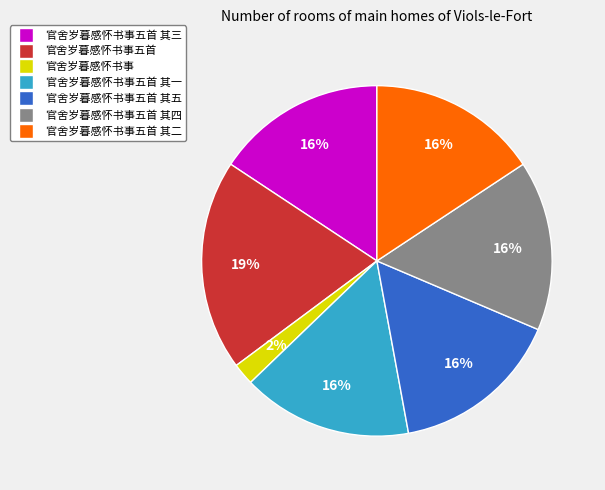

To the nearest percent, what is the average slice percentage?

14%